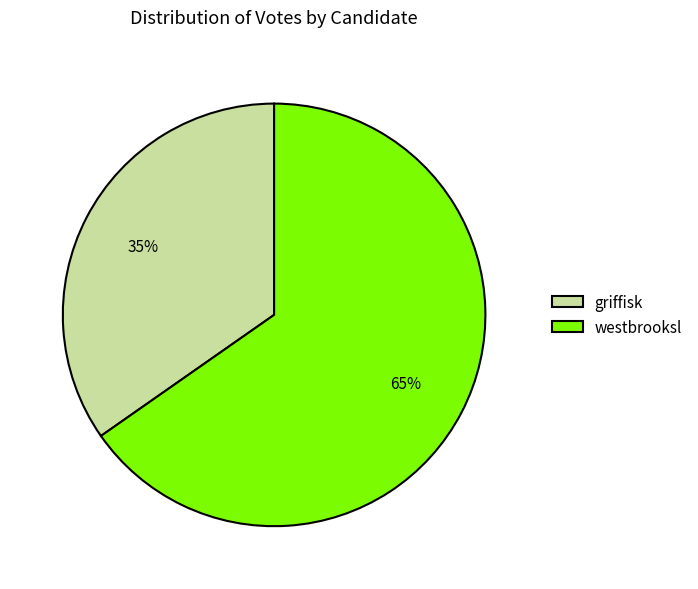

To the nearest percent, what is the combined percentage of griffisk and westbrooksl?

100%